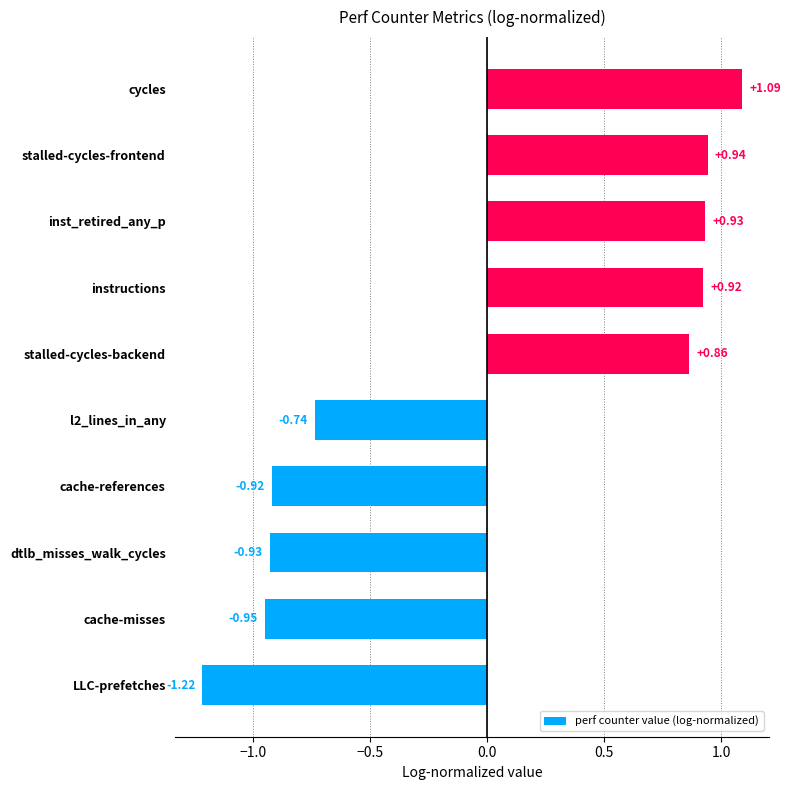

Rank the categories by value from lowest to highest.

LLC-prefetches, cache-misses, dtlb_misses_walk_cycles, cache-references, l2_lines_in_any, stalled-cycles-backend, instructions, inst_retired_any_p, stalled-cycles-frontend, cycles